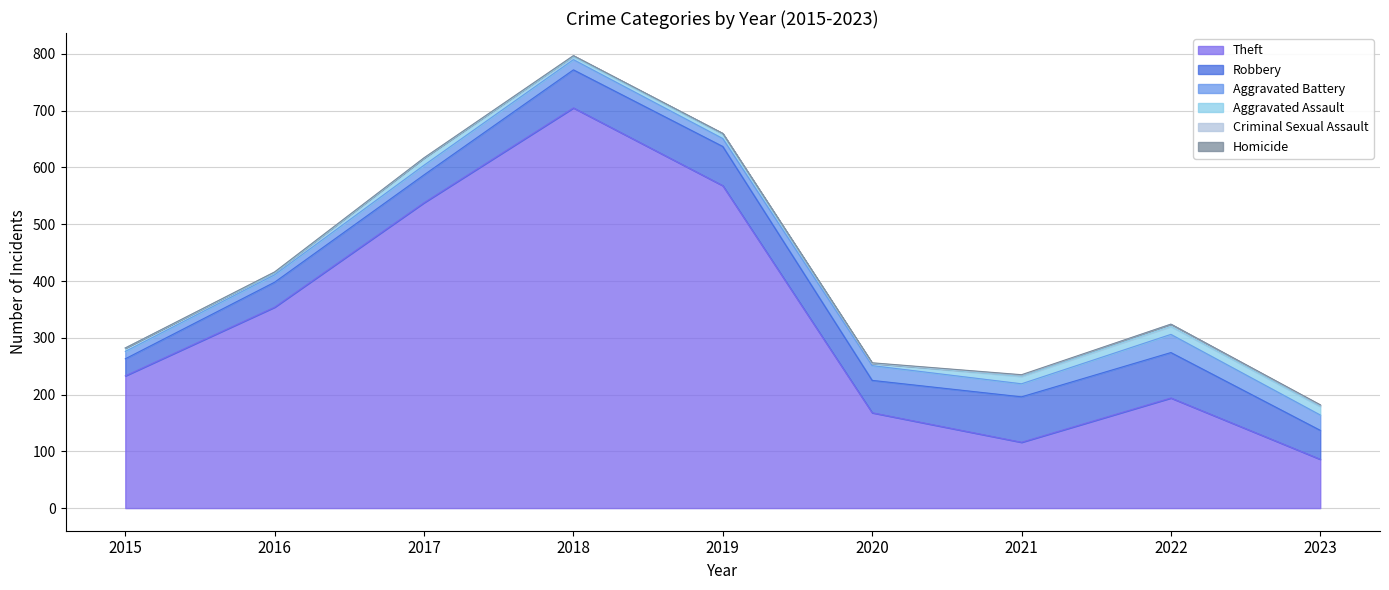

Which label corresponds to the largest value in the chart?

2018